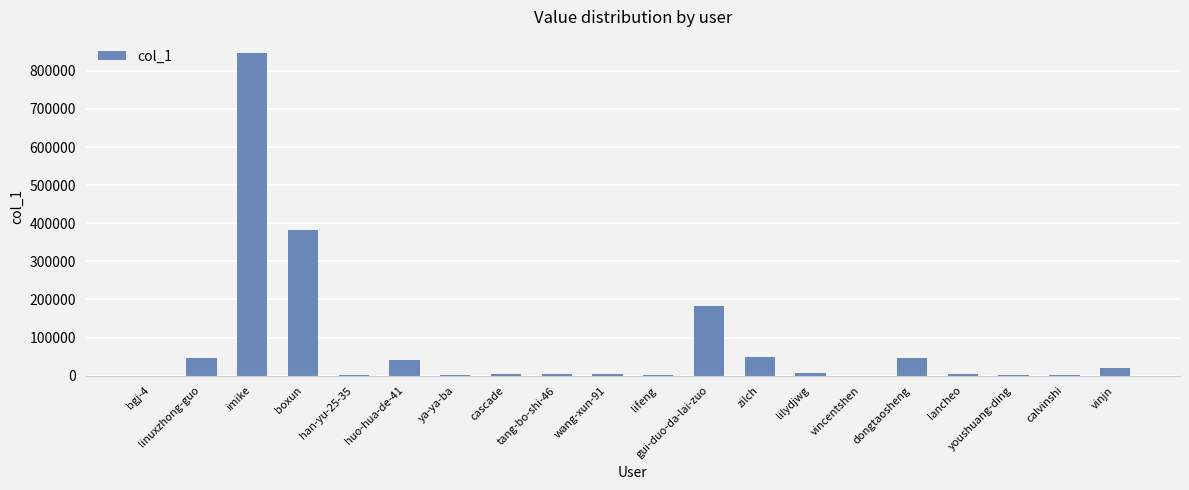

Are the bars horizontal?

No